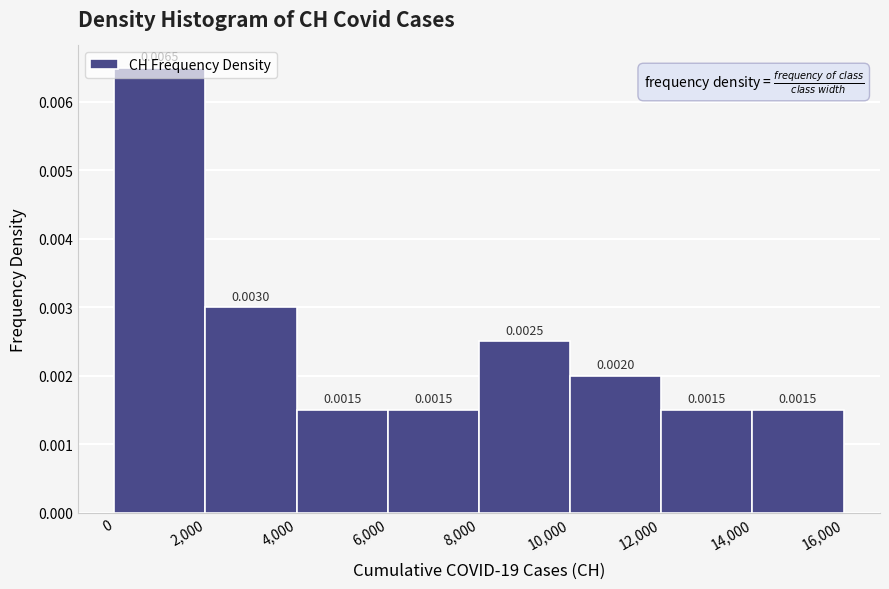

Which range on the x-axis has the tallest bar?

0 to 2,000